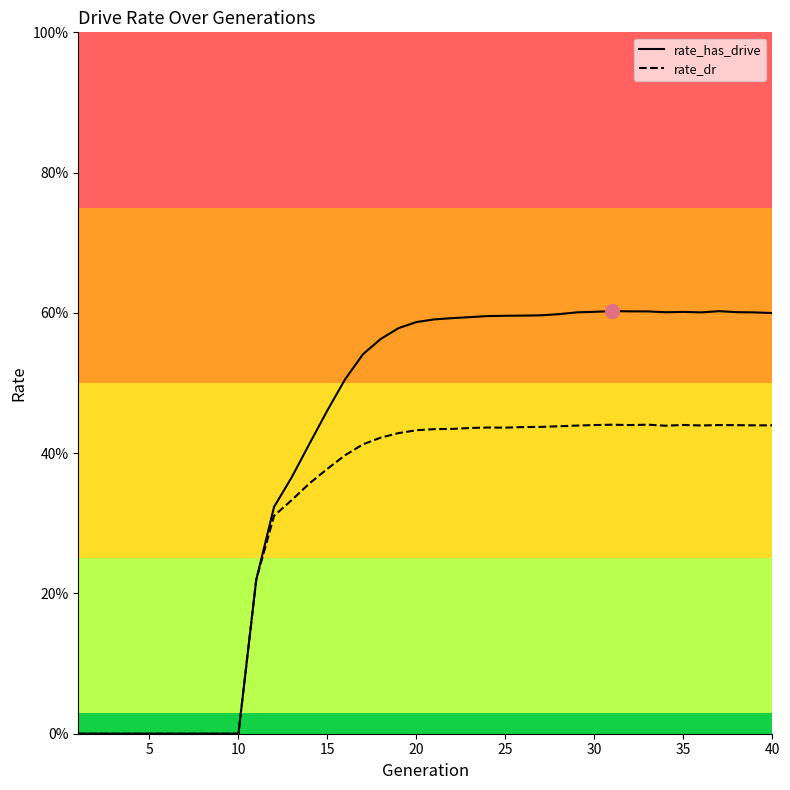

What are all the series names shown in the legend?

rate_has_drive, rate_dr